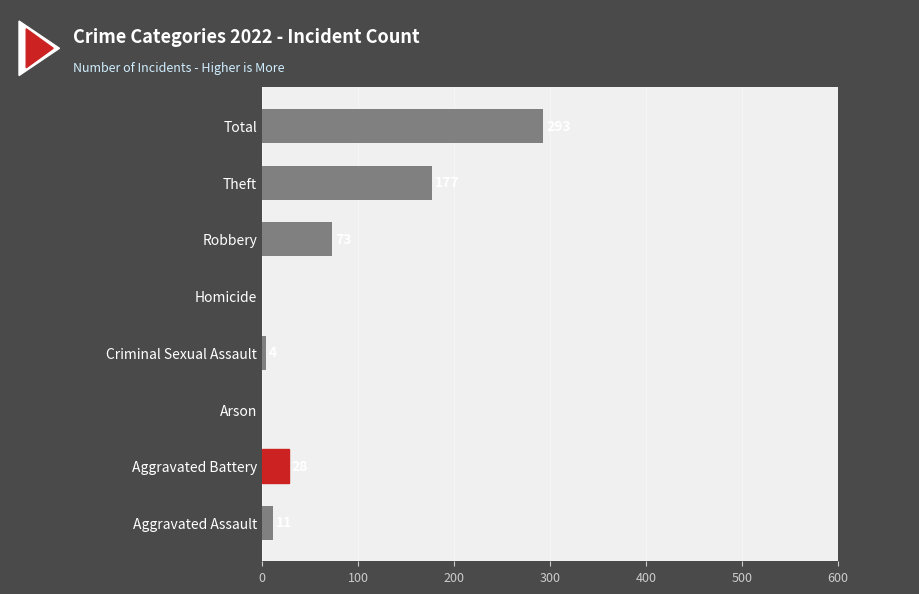

What is the sum of all values?

586